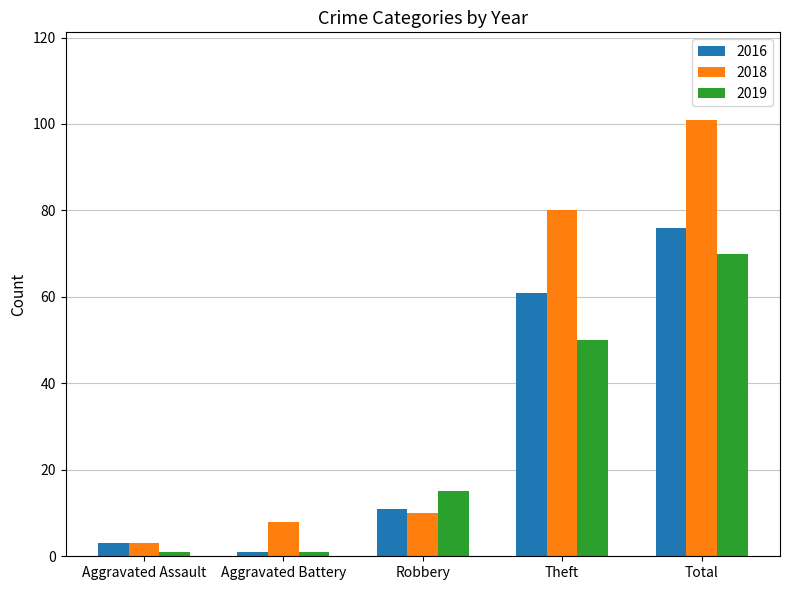

What is the total value across all series at Total?

247